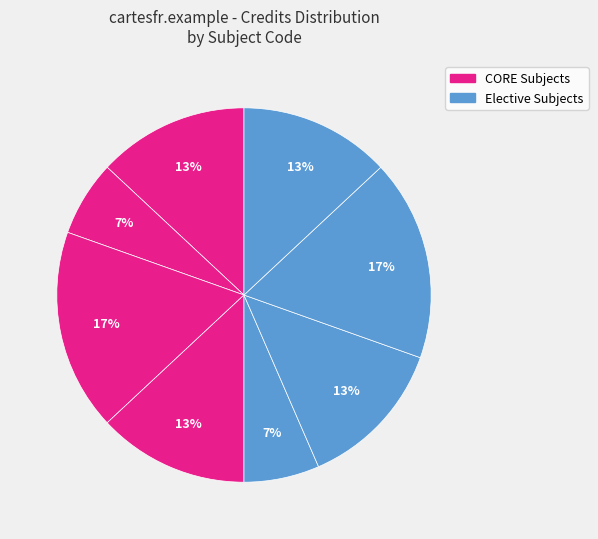

Count the number of slices in the pie.

8